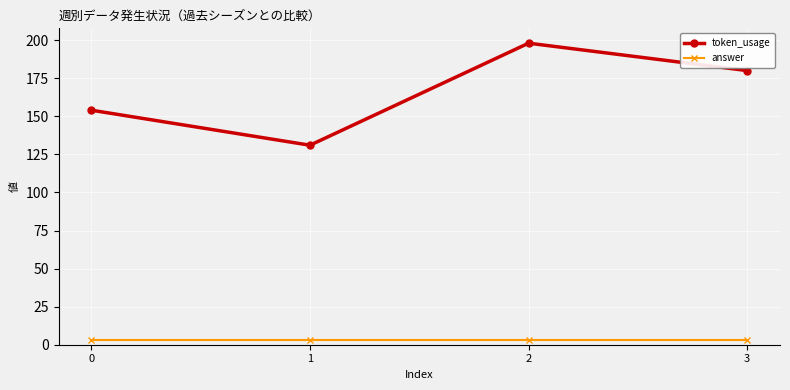

The value of token_usage at 0 is 88. True or false?

False